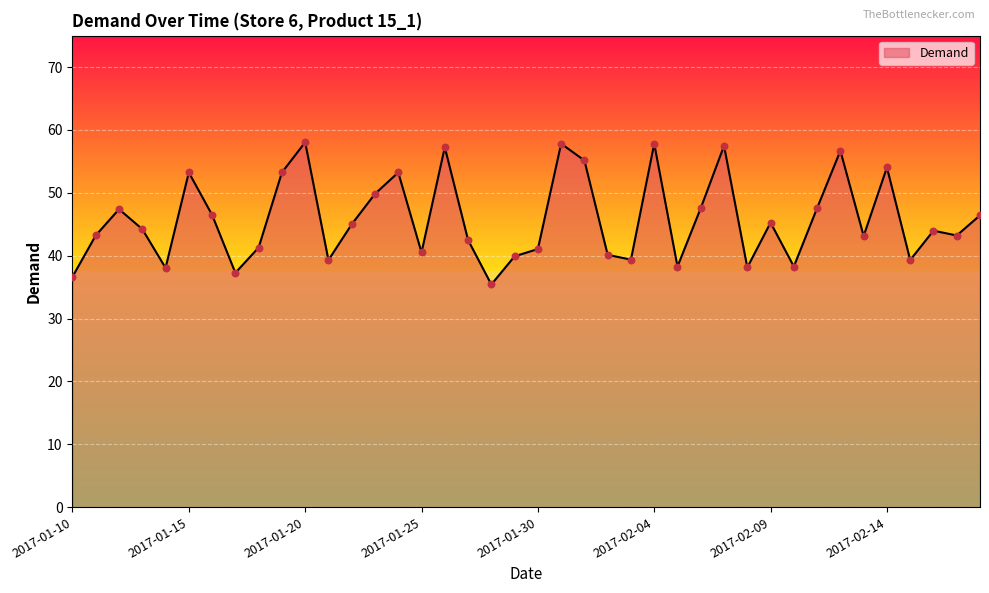

What is the minimum value shown in the chart?

35.4